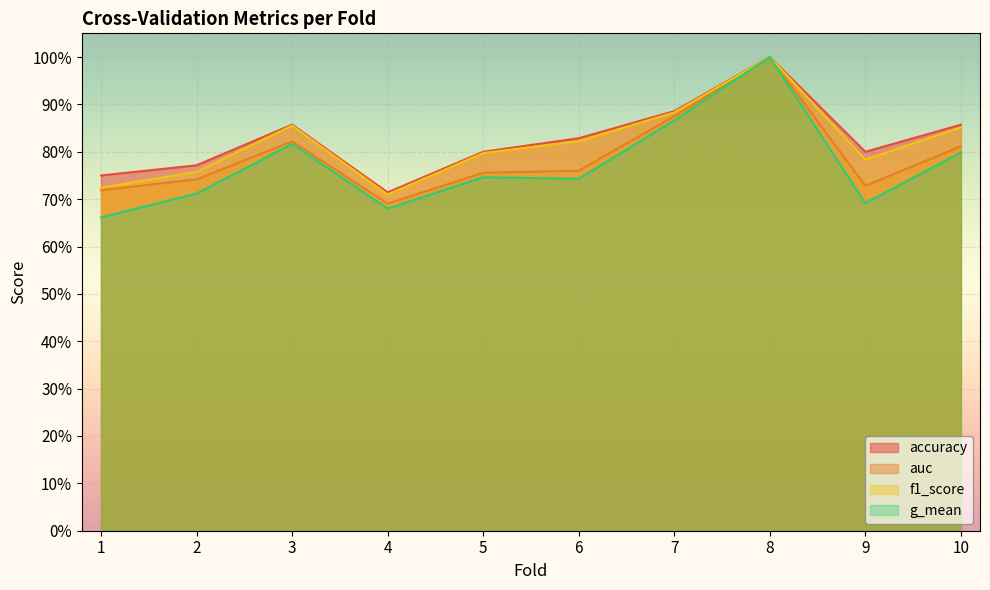

What value does the g_mean series have at 3?

0.8